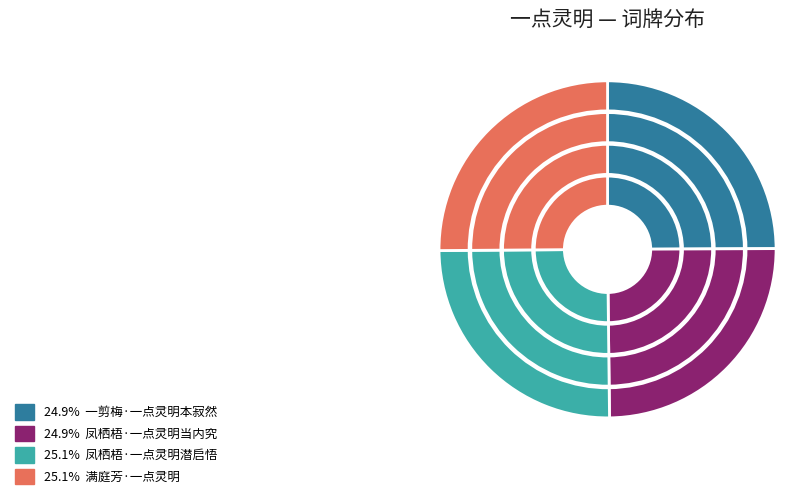

Does any single category account for the majority?

No